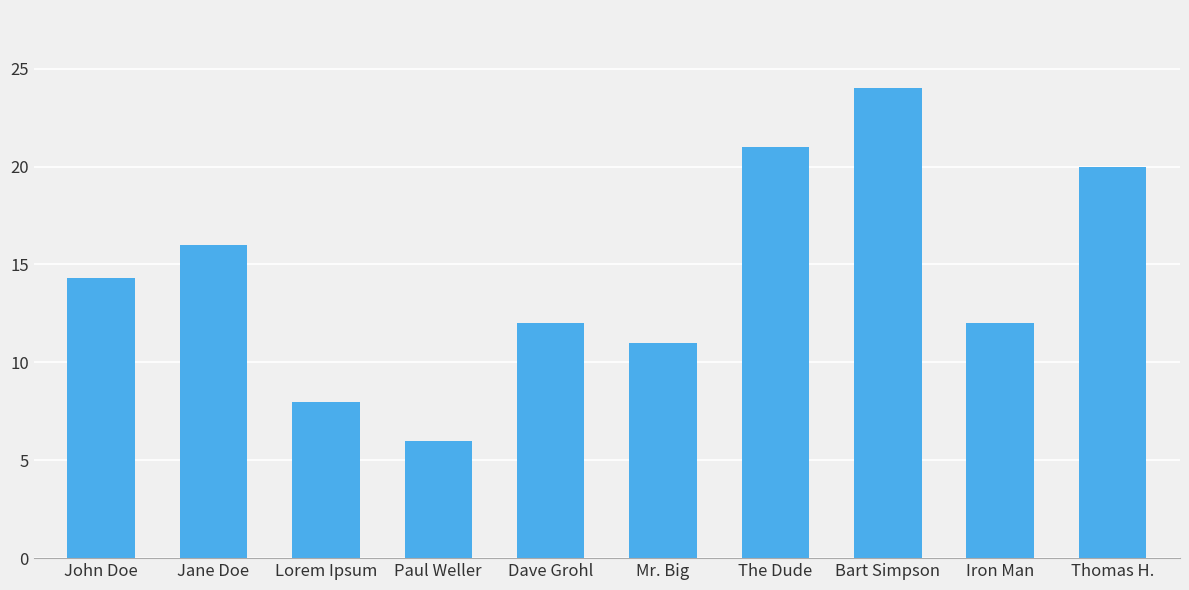

Where is the data nearest to the value 15?

John Doe